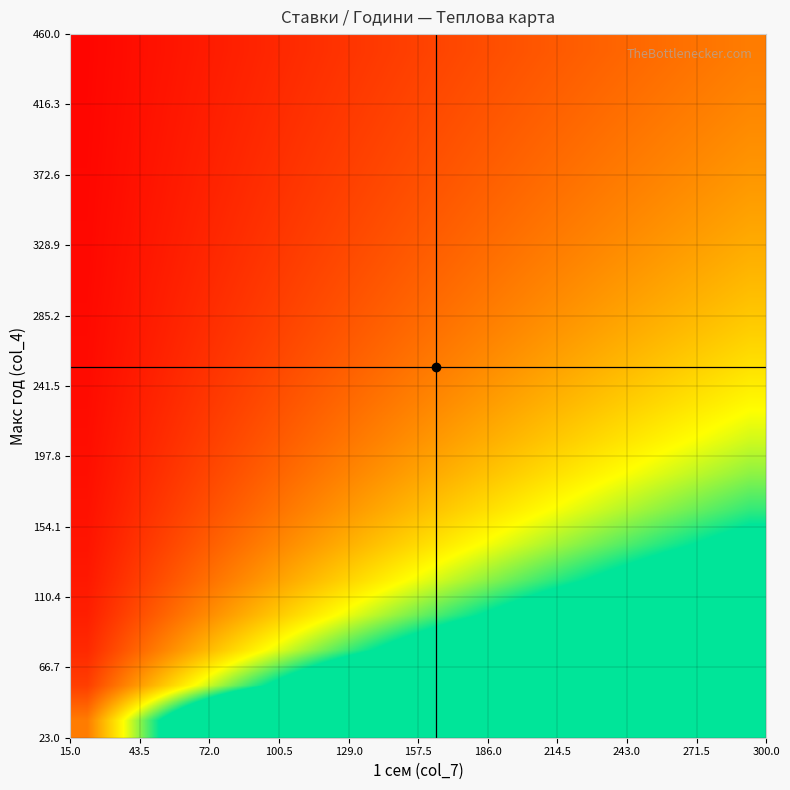

Reading right to left, what are all the values shown in this chart?

23.0: 13.0	12.4	11.7	11.1	10.4	9.8	9.1	8.5	7.8	7.2	6.5	5.9	5.2	4.6	3.9	3.3	2.6	2.0	1.3	0.7
46.0: 6.5	6.2	5.9	5.5	5.2	4.9	4.6	4.2	3.9	3.6	3.3	2.9	2.6	2.3	2.0	1.6	1.3	1.0	0.7	0.3
69.0: 4.3	4.1	3.9	3.7	3.5	3.3	3.0	2.8	2.6	2.4	2.2	2.0	1.7	1.5	1.3	1.1	0.9	0.7	0.4	0.2
92.0: 3.3	3.1	2.9	2.8	2.6	2.4	2.3	2.1	2.0	1.8	1.6	1.5	1.3	1.1	1.0	0.8	0.7	0.5	0.3	0.2
115.0: 2.6	2.5	2.3	2.2	2.1	2.0	1.8	1.7	1.6	1.4	1.3	1.2	1.0	0.9	0.8	0.7	0.5	0.4	0.3	0.1
138.0: 2.2	2.1	2.0	1.8	1.7	1.6	1.5	1.4	1.3	1.2	1.1	1.0	0.9	0.8	0.7	0.5	0.4	0.3	0.2	0.1
161.0: 1.6	1.5	1.5	1.4	1.3	1.2	1.1	1.1	1.0	0.9	0.8	0.7	0.7	0.6	0.5	0.4	0.3	0.2	0.2	0.1
184.0: 1.4	1.4	1.3	1.2	1.2	1.1	1.0	0.9	0.9	0.8	0.7	0.7	0.6	0.5	0.4	0.4	0.3	0.2	0.1	0.1
207.0: 1.3	1.2	1.2	1.1	1.0	1.0	0.9	0.8	0.8	0.7	0.7	0.6	0.5	0.5	0.4	0.3	0.3	0.2	0.1	0.1
230.0: 1.2	1.1	1.1	1.0	0.9	0.9	0.8	0.8	0.7	0.7	0.6	0.5	0.5	0.4	0.4	0.3	0.2	0.2	0.1	0.1
253.0: 1.1	1.0	1.0	0.9	0.9	0.8	0.8	0.7	0.7	0.6	0.5	0.5	0.4	0.4	0.3	0.3	0.2	0.2	0.1	0.1
276.0: 1.0	1.0	0.9	0.9	0.8	0.8	0.7	0.7	0.6	0.6	0.5	0.5	0.4	0.4	0.3	0.3	0.2	0.2	0.1	0.1
299.0: 0.9	0.8	0.8	0.7	0.7	0.7	0.6	0.6	0.5	0.5	0.4	0.4	0.3	0.3	0.3	0.2	0.2	0.1	0.1	0.0
322.0: 0.8	0.8	0.7	0.7	0.7	0.6	0.6	0.5	0.5	0.4	0.4	0.4	0.3	0.3	0.2	0.2	0.2	0.1	0.1	0.0
345.0: 0.8	0.7	0.7	0.7	0.6	0.6	0.5	0.5	0.5	0.4	0.4	0.3	0.3	0.3	0.2	0.2	0.2	0.1	0.1	0.0
368.0: 0.7	0.7	0.7	0.6	0.6	0.5	0.5	0.5	0.4	0.4	0.4	0.3	0.3	0.3	0.2	0.2	0.1	0.1	0.1	0.0
391.0: 0.7	0.7	0.6	0.6	0.5	0.5	0.5	0.4	0.4	0.4	0.3	0.3	0.3	0.2	0.2	0.2	0.1	0.1	0.1	0.0
414.0: 0.7	0.6	0.6	0.6	0.5	0.5	0.5	0.4	0.4	0.4	0.3	0.3	0.3	0.2	0.2	0.2	0.1	0.1	0.1	0.0
437.0: 1.9	1.8	1.7	1.6	1.5	1.4	1.3	1.2	1.1	1.0	0.9	0.8	0.7	0.7	0.6	0.5	0.4	0.3	0.2	0.1
460.0: 0.9	0.9	0.8	0.8	0.7	0.7	0.7	0.6	0.6	0.5	0.5	0.4	0.4	0.3	0.3	0.2	0.2	0.1	0.1	0.0